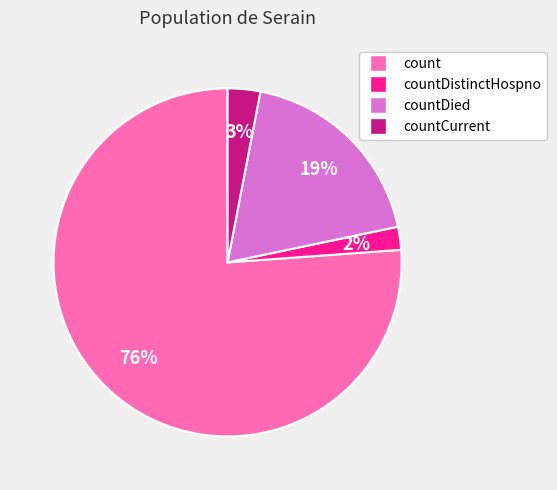

Between count and countDied, which is larger?

count